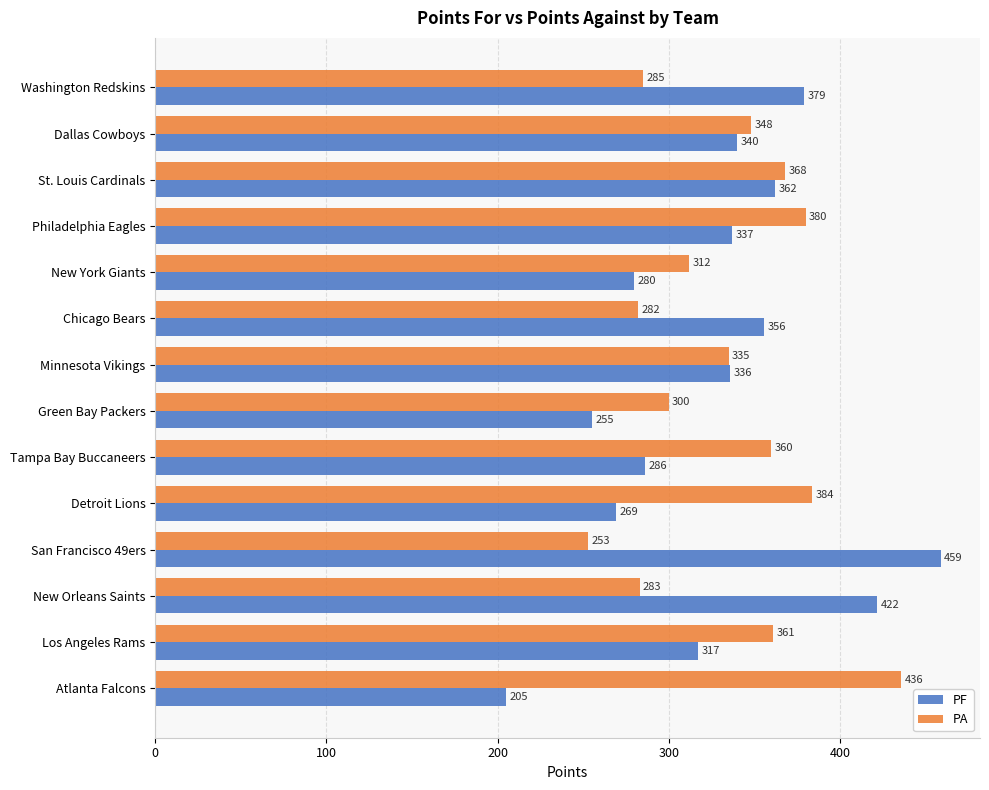

At which category does the chart reach its peak across all series?

San Francisco 49ers